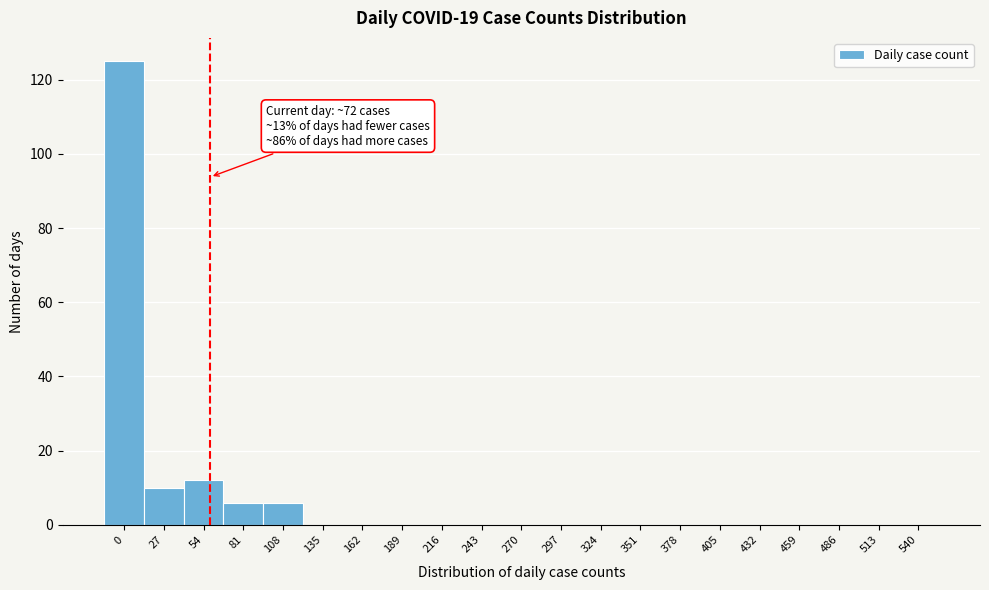

Reading left to right, what are all the values shown in this chart?

0=125	27=10	54=12	81=6	108=6	135=0	162=0	189=0	216=0	243=0	270=0	297=0	324=0	351=0	378=0	405=0	432=0	459=0	486=0	513=0	540=0